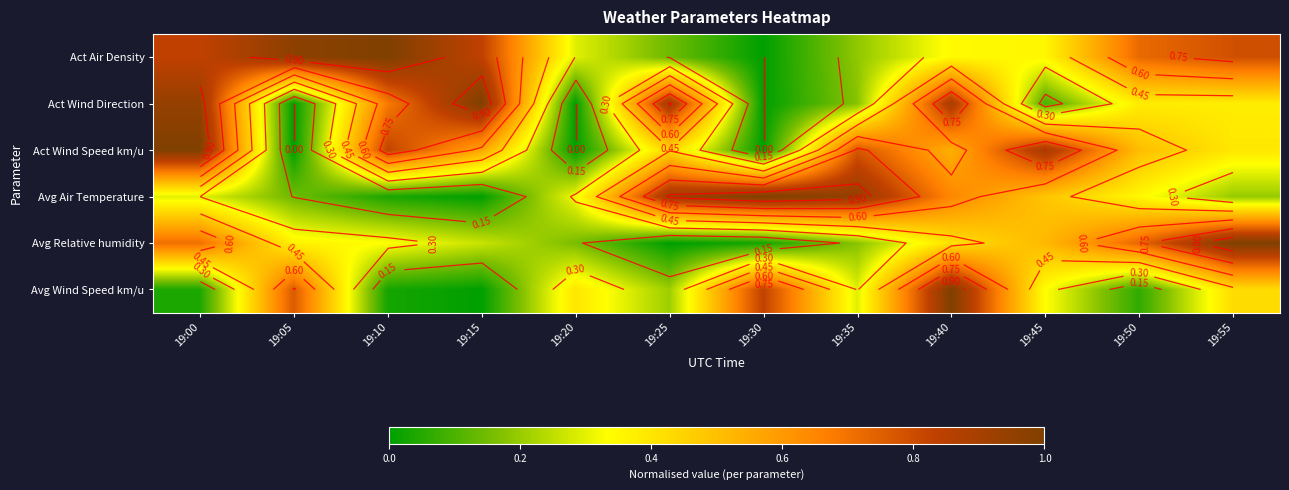

List the labels in order of Act Air Density value, largest first.

19:10, 19:05, 19:15, 19:00, 19:55, 19:50, 19:45, 19:40, 19:20, 19:35, 19:25, 19:30